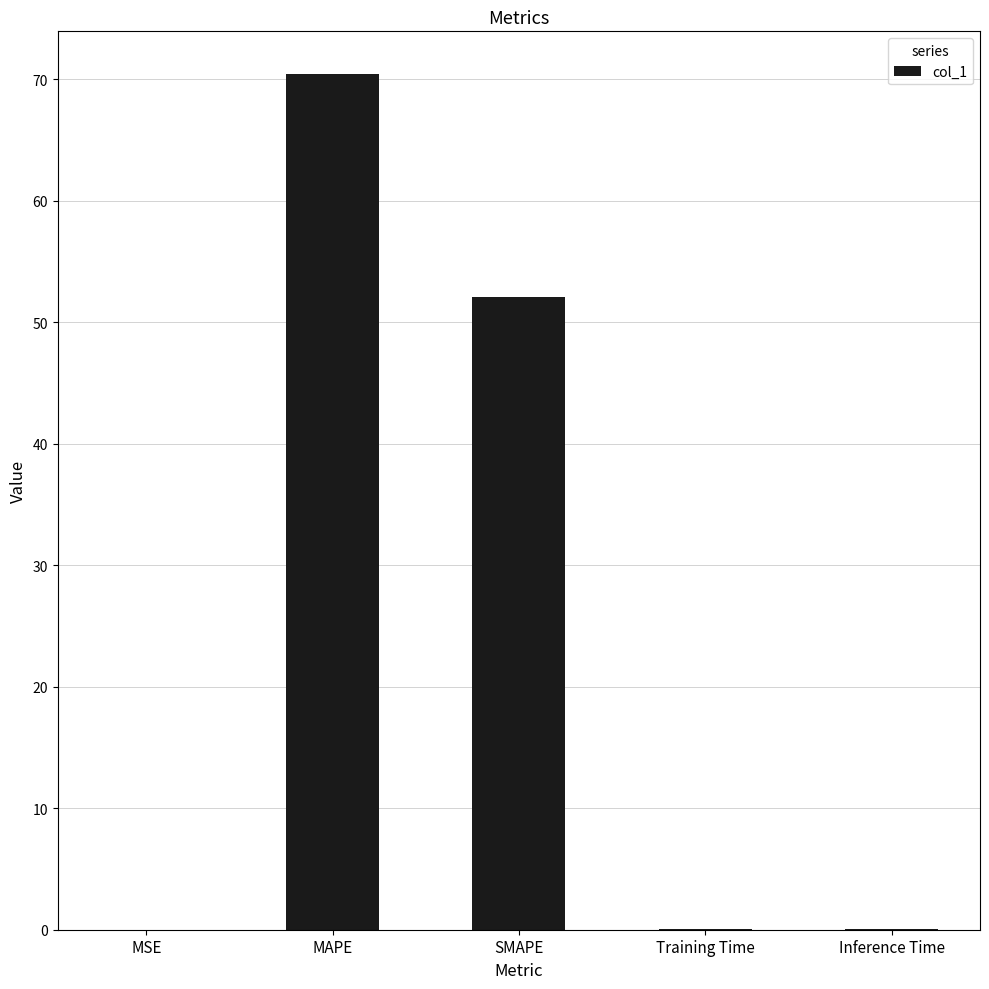

How many series are shown in this chart?

1